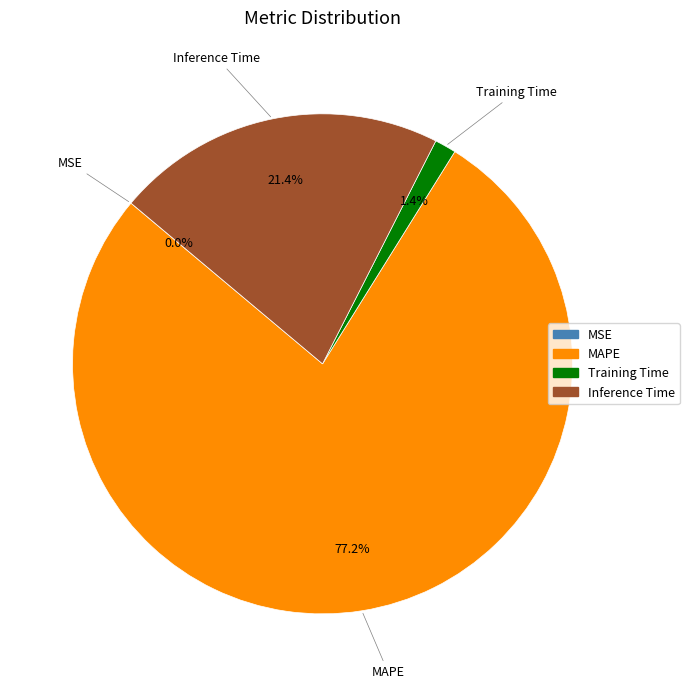

What percentage is the MAPE slice, to the nearest percent?

77%